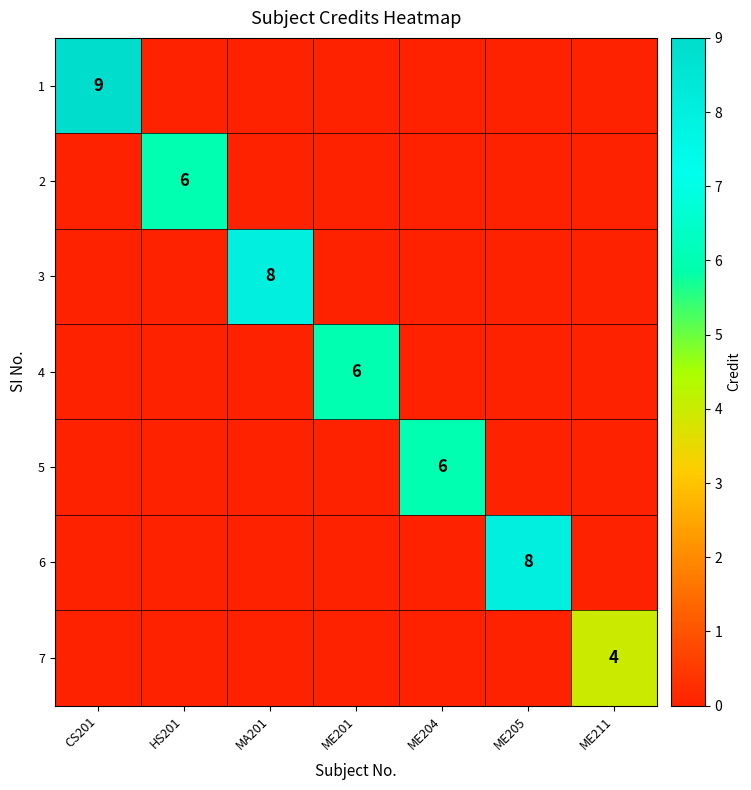

Rank the series by their maximum value, from lowest to highest.

7, 2, 4, 5, 3, 6, 1